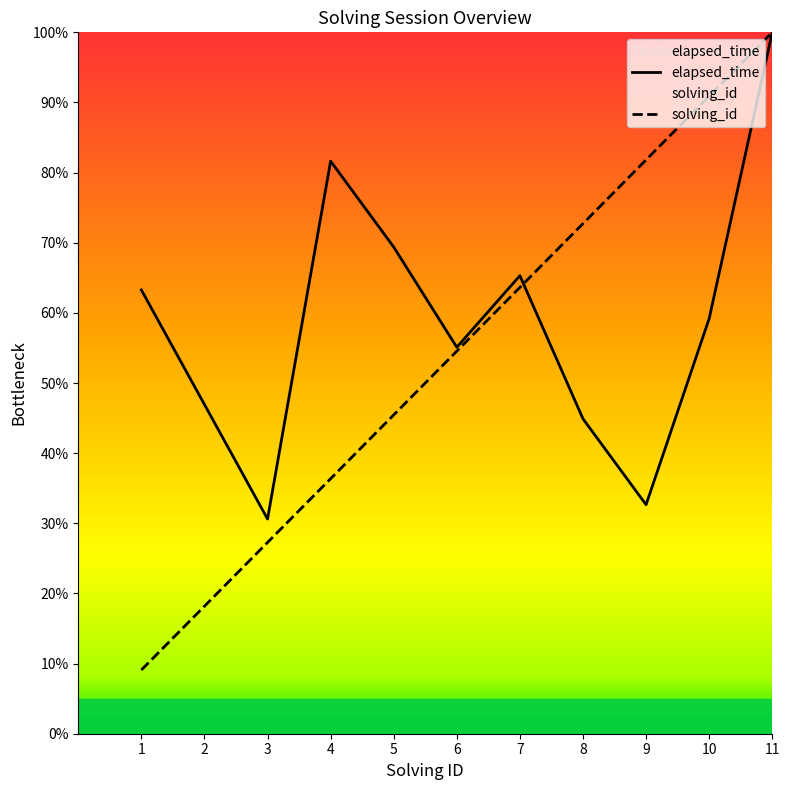

Reading right to left, what are all the values shown in this chart?

solving_id: 100.0	90.9	81.8	72.7	63.6	54.5	45.5	36.4	27.3	18.2	9.1
elapsed_time: 100.0	59.2	32.7	44.9	65.3	55.1	69.4	81.6	30.6	46.9	63.3